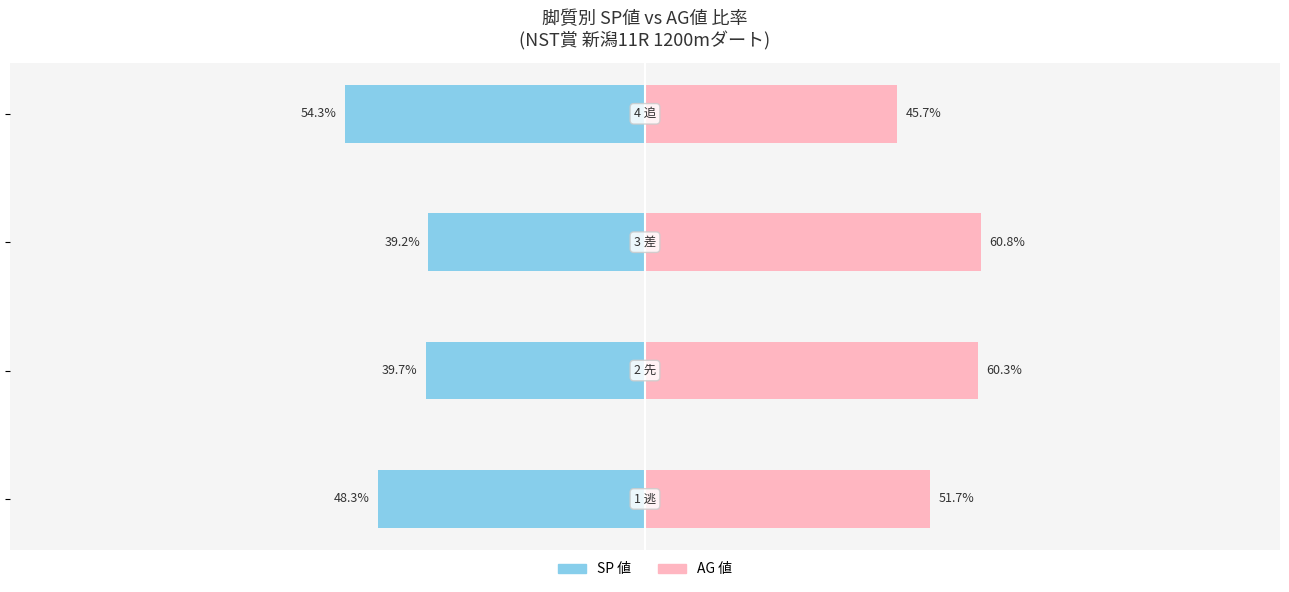

How many bars are there in each group?

2